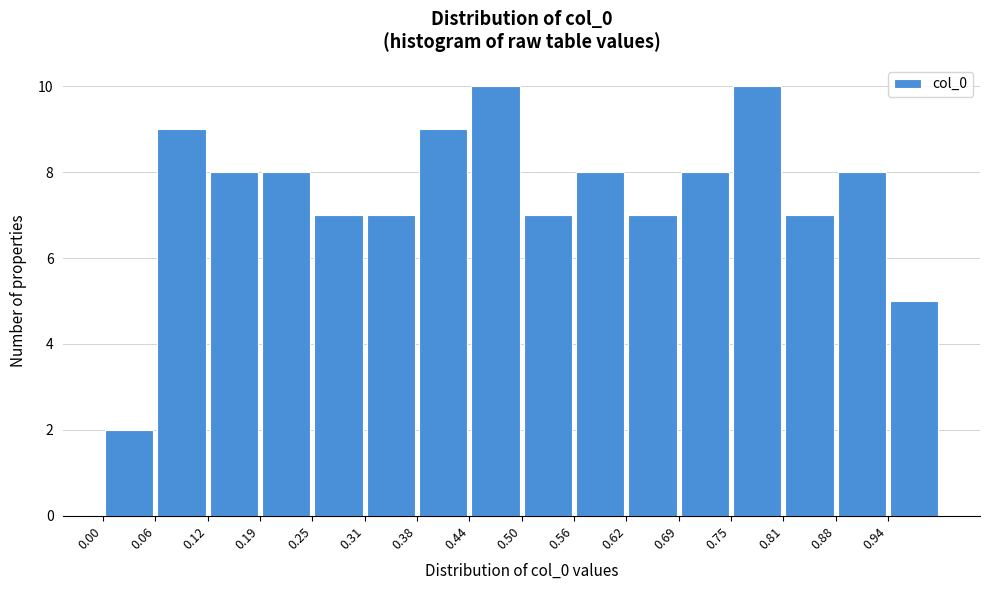

Reading left to right, list every bar in this chart as the range it spans on the x-axis followed by its height. Neither the bar edges nor the heights are printed on the chart, so give them approximately, as read against the axes.

0.00 to 0.06: 2
0.06 to 0.13: 9
0.13 to 0.19: 8
0.19 to 0.25: 8
0.25 to 0.31: 7
0.31 to 0.38: 7
0.38 to 0.44: 9
0.44 to 0.50: 10
0.50 to 0.56: 7
0.56 to 0.63: 8
0.63 to 0.69: 7
0.69 to 0.75: 8
0.75 to 0.81: 10
0.81 to 0.88: 7
0.88 to 0.94: 8
0.94 to 1.00: 5